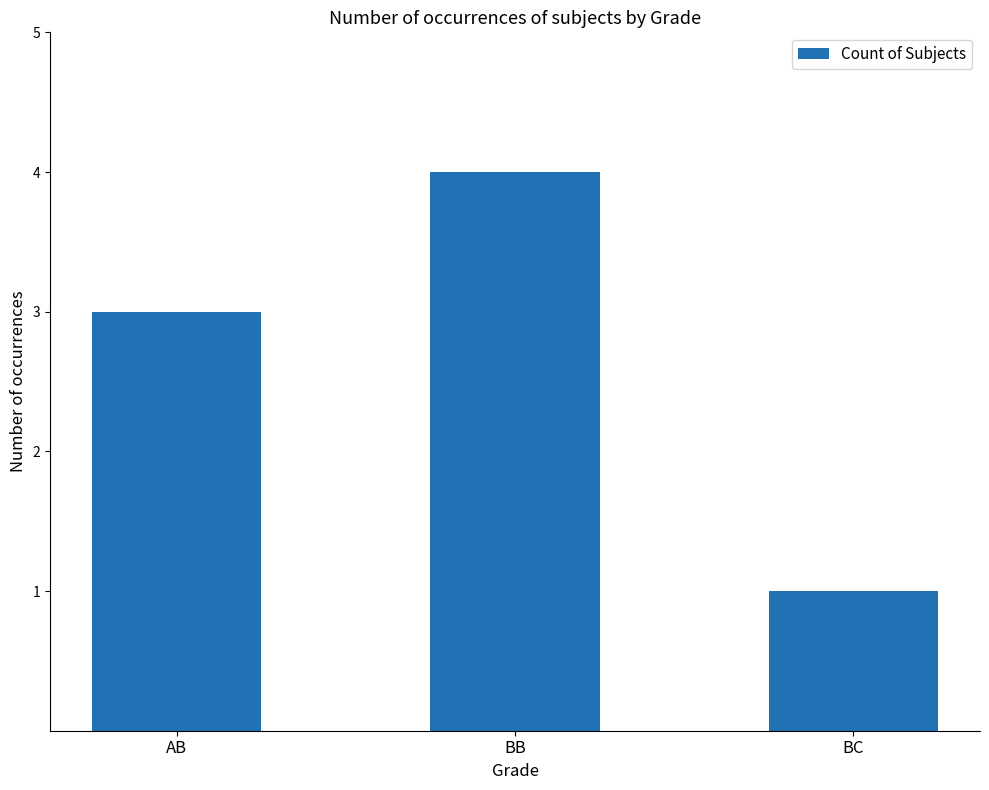

Reading right to left, extract all data points from this chart.

BC=1	BB=4	AB=3